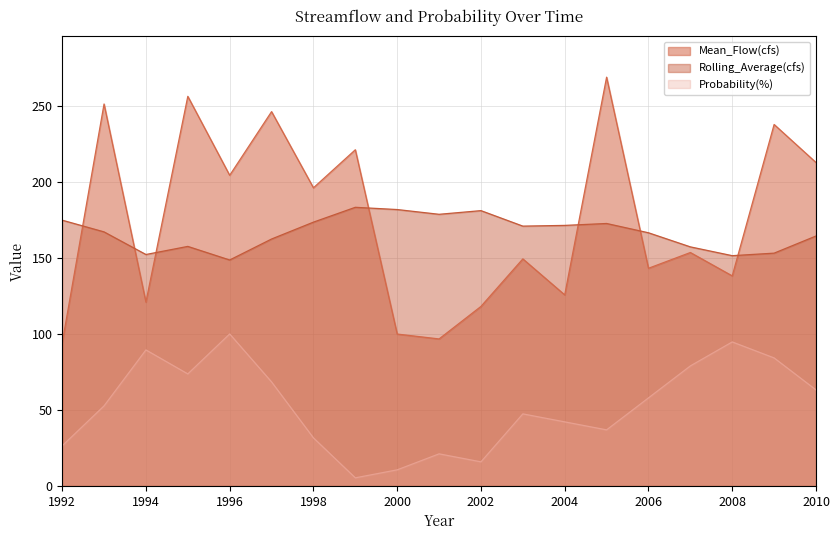

What is the difference between the highest and lowest values at 2007?

78.4